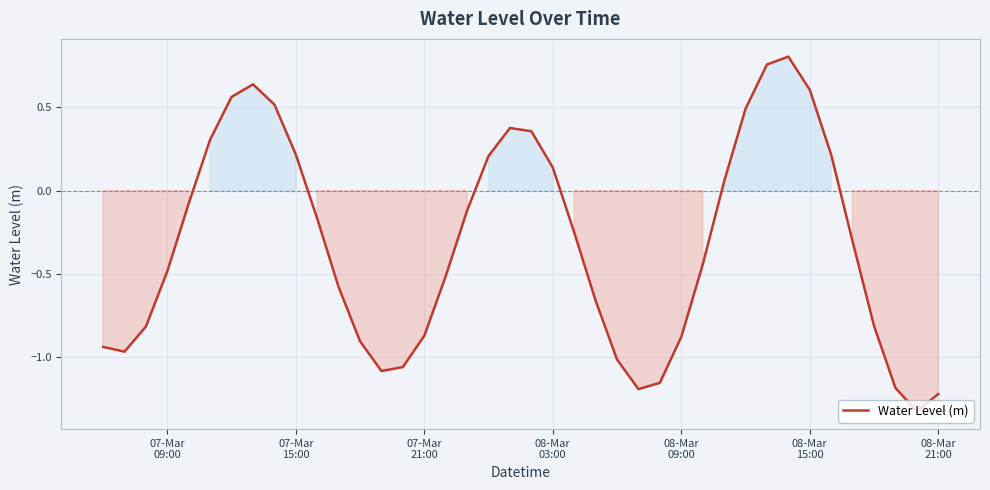

What is the difference between the maximum and minimum values?

2.1